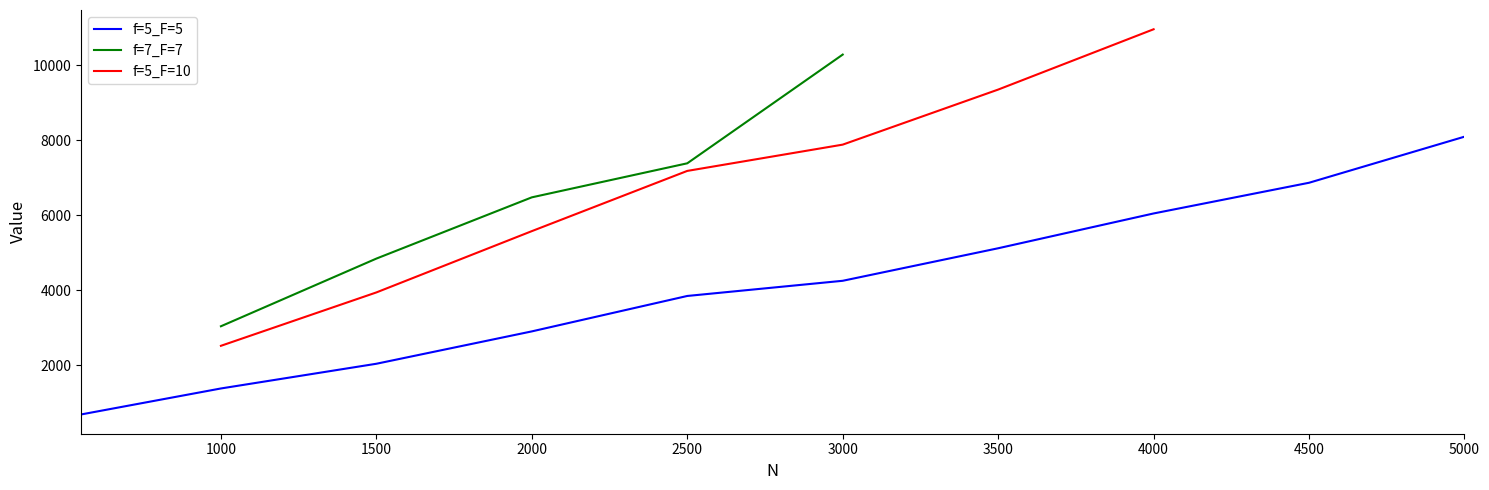

The value of f=5_F=5 at 5000 is 13399.7. True or false?

False